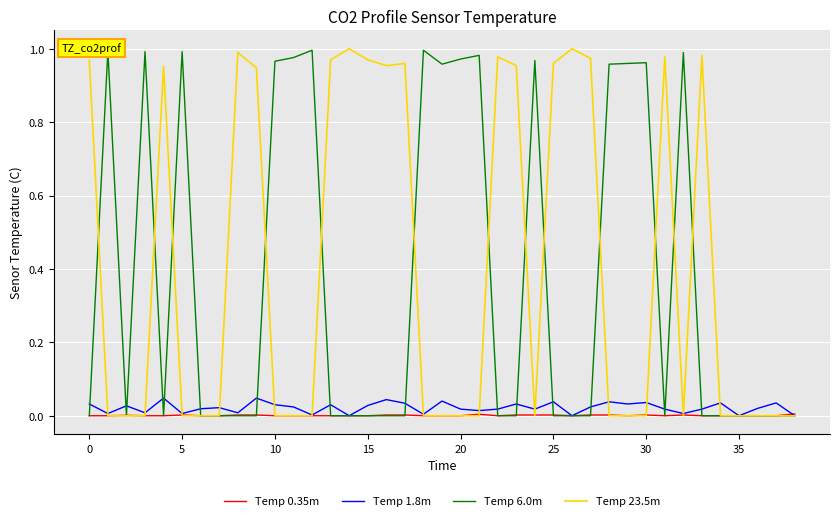

Rank the series by their maximum value, from highest to lowest.

Temp 23.5m, Temp 6.0m, Temp 1.8m, Temp 0.35m